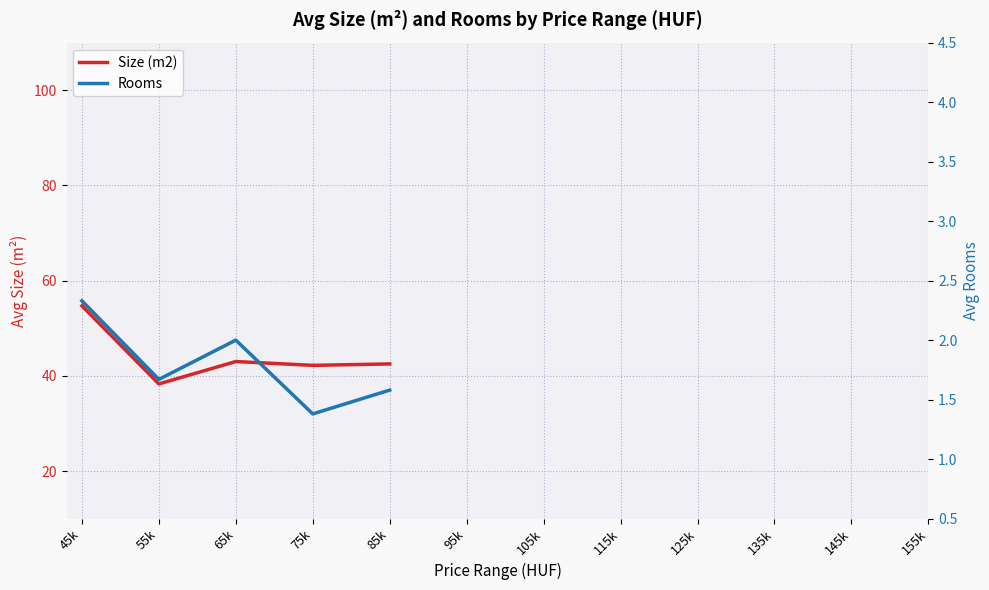

List the labels in order of Size (m2) value, smallest first.

55k, 75k, 85k, 65k, 45k, 95k, 105k, 115k, 125k, 135k, 145k, 155k